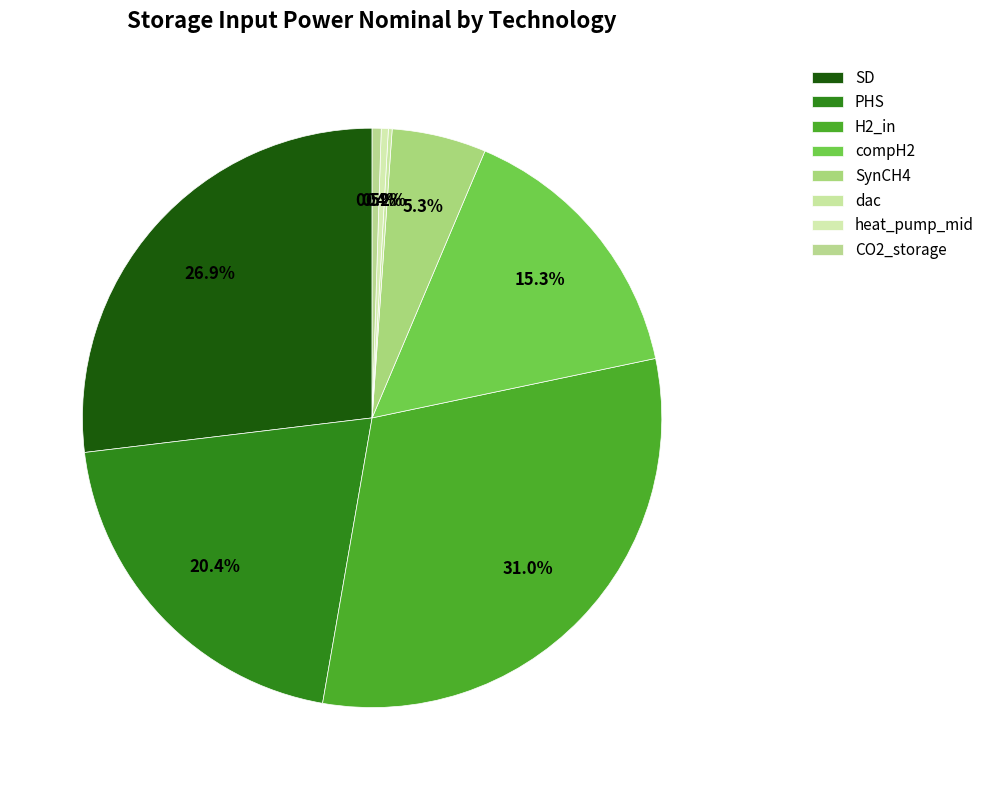

The SynCH4 slice represents 5% of the pie. True or false?

True